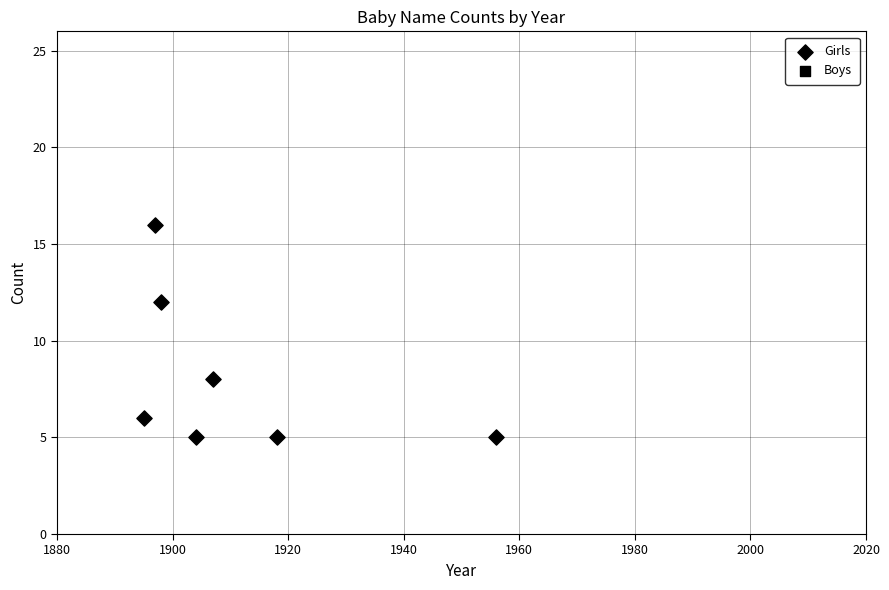

What is the average Y value?

8